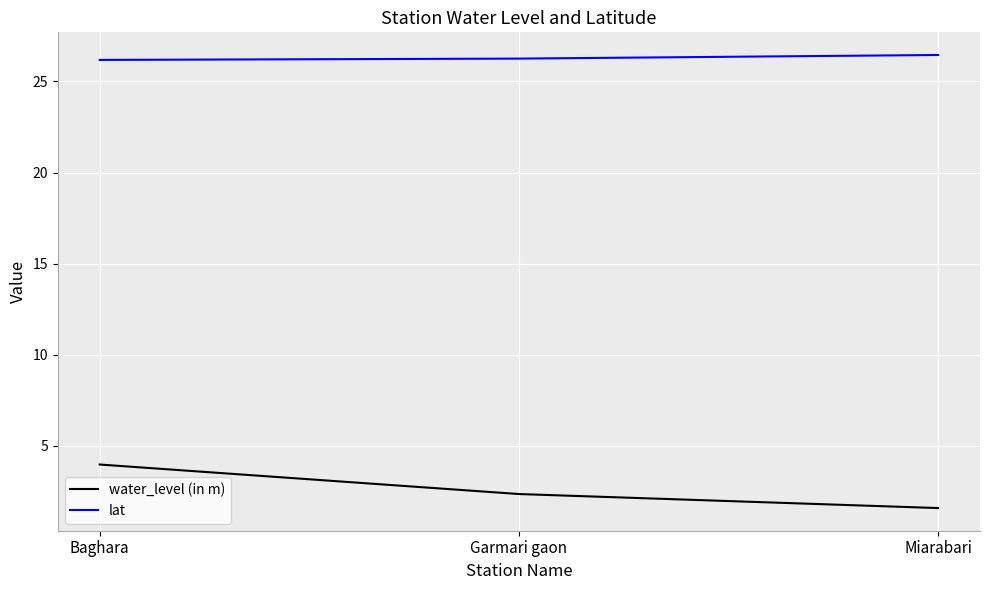

Rank the categories by water_level (in m) value from highest to lowest.

Baghara, Garmari gaon, Miarabari